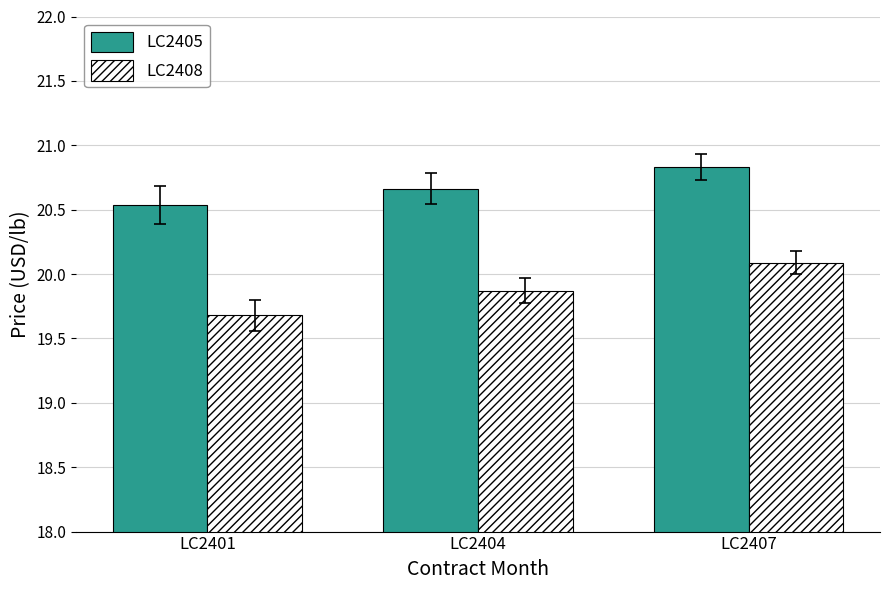

Which series has the largest total across all categories?

LC2405